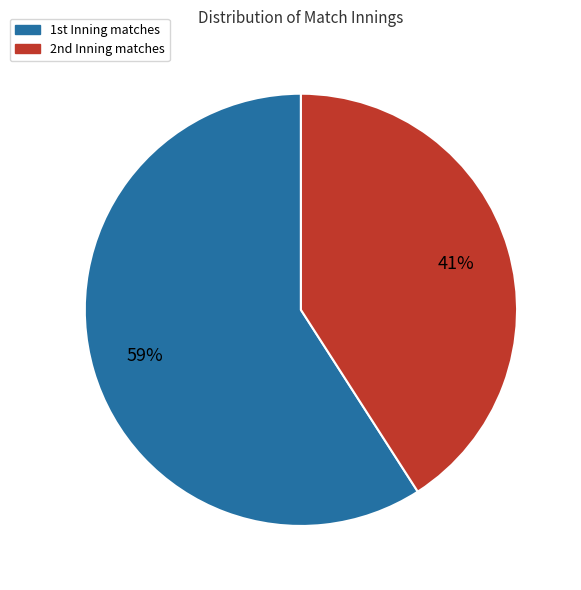

What is the majority slice?

1st